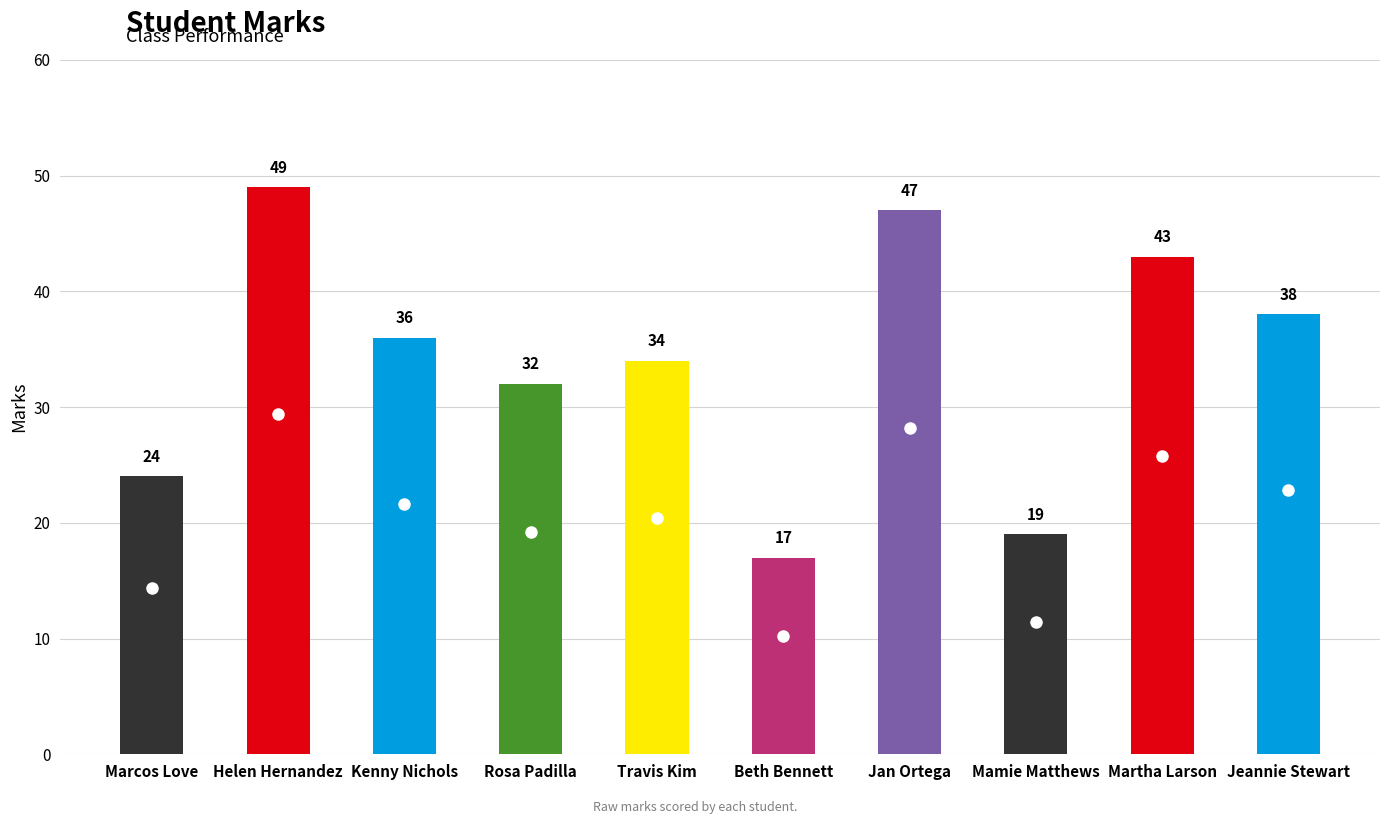

Reading left to right, transcribe all the data shown in this chart.

Marcos Love=24	Helen Hernandez=49	Kenny Nichols=36	Rosa Padilla=32	Travis Kim=34	Beth Bennett=17	Jan Ortega=47	Mamie Matthews=19	Martha Larson=43	Jeannie Stewart=38